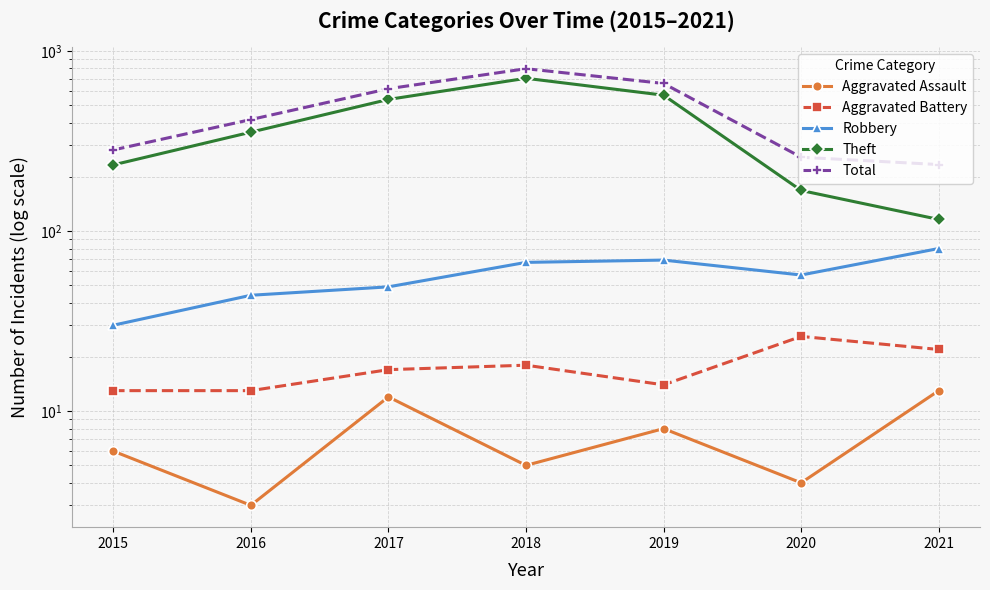

Reading left to right, what are all the values shown in this chart?

Aggravated Assault: 6	3	12	5	8	4	13
Aggravated Battery: 13	13	17	18	14	26	22
Robbery: 30	44	49	67	69	57	80
Theft: 233	354	538	705	568	168	116
Total: 282	416	617	797	660	257	234